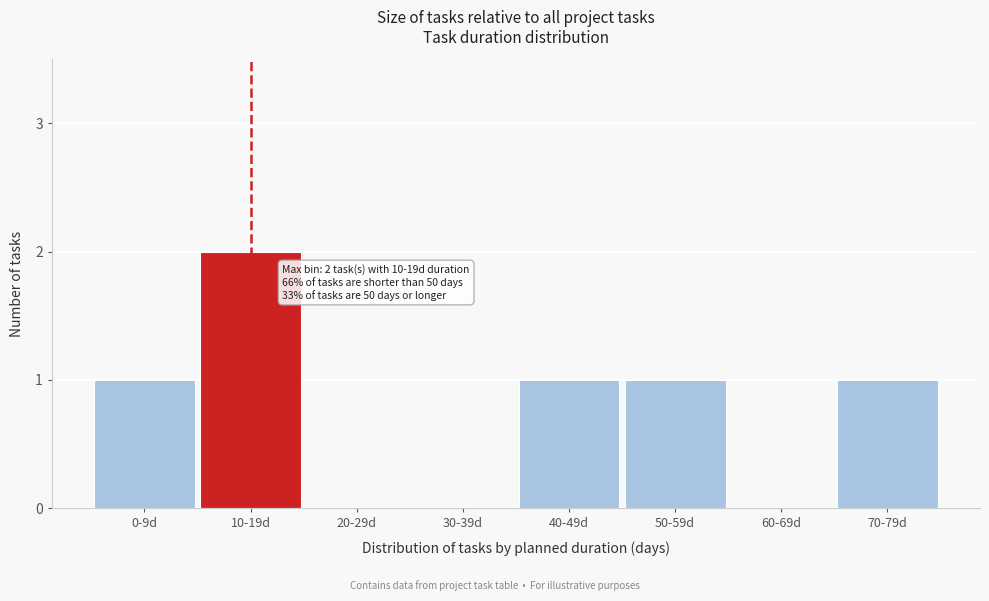

Reading right to left, transcribe all the data shown in this chart.

70-79d=1	60-69d=0	50-59d=1	40-49d=1	30-39d=0	20-29d=0	10-19d=2	0-9d=1